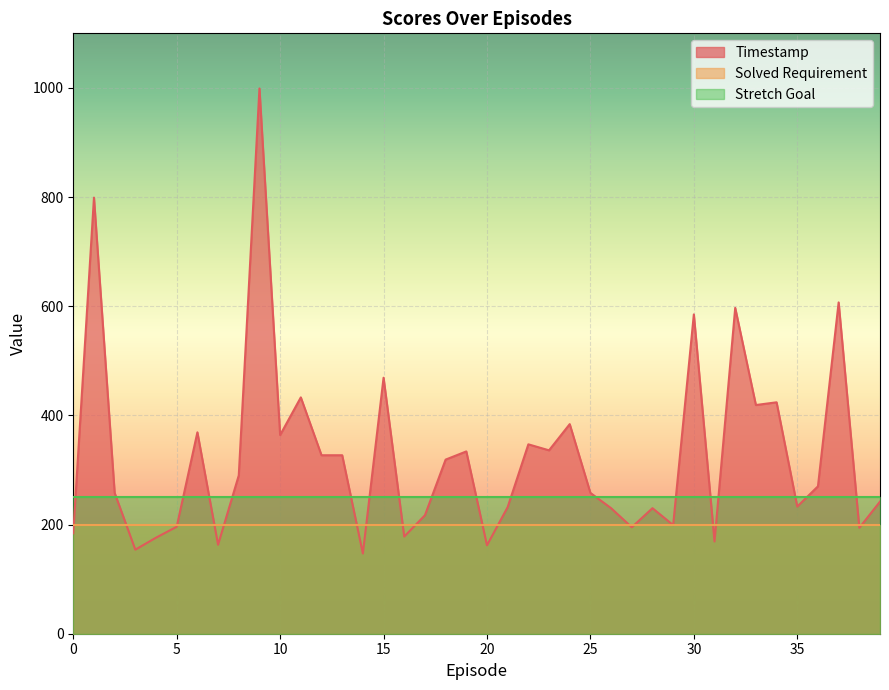

What is the approximate value of Solved Requirement at 29?

200